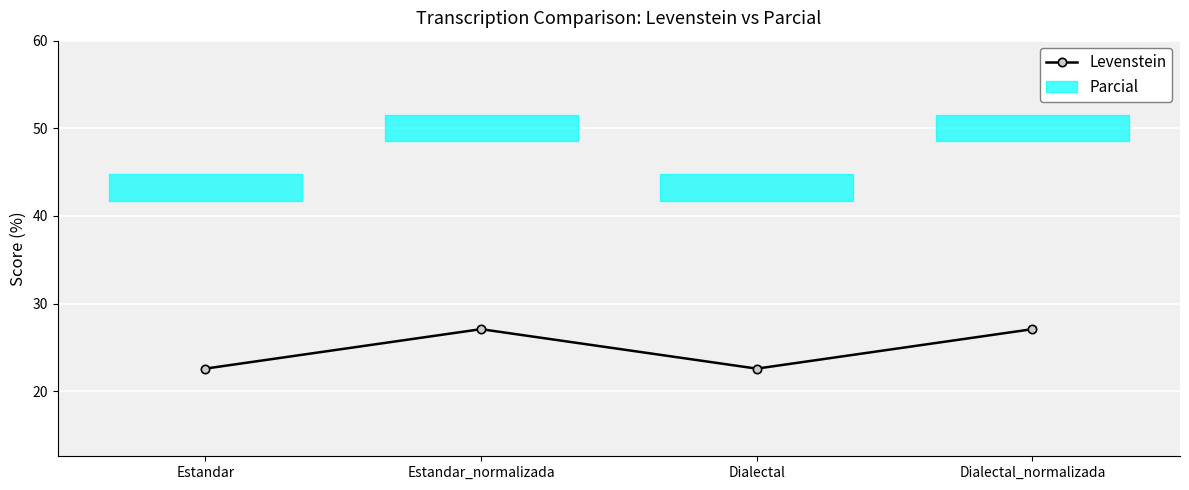

True or false: the data has more than 2 interior local peaks.

False